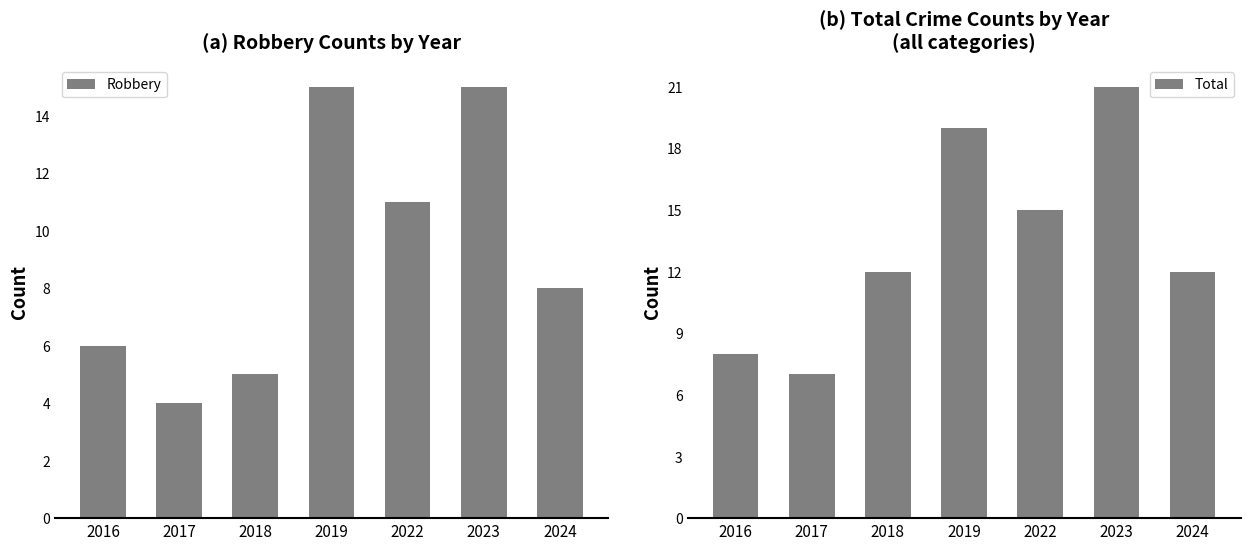

What is the value of the Total bar at the 4th from the left?

19